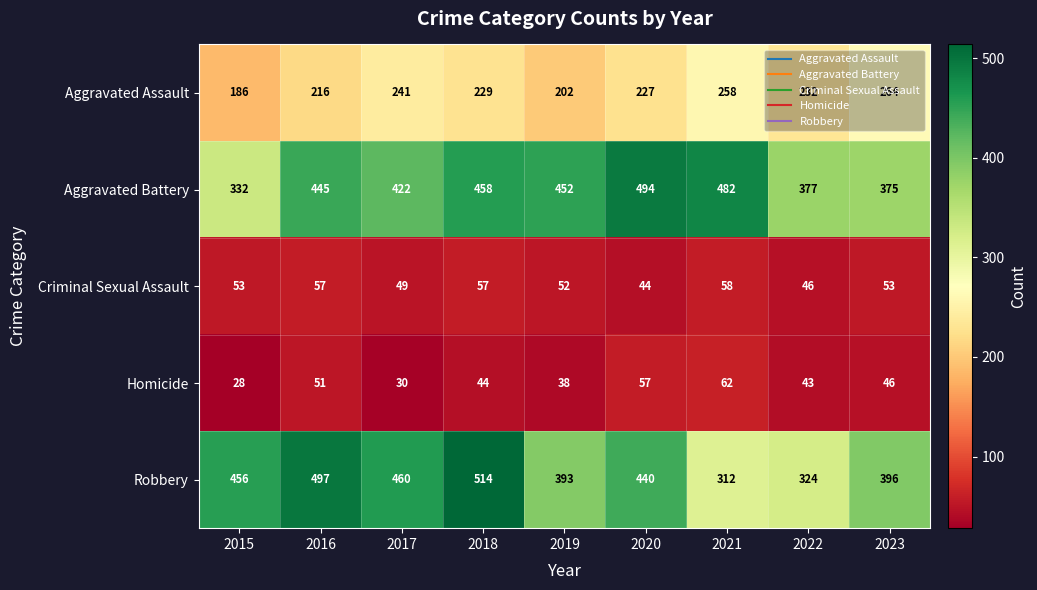

Which series has the largest total across all categories?

Aggravated Battery